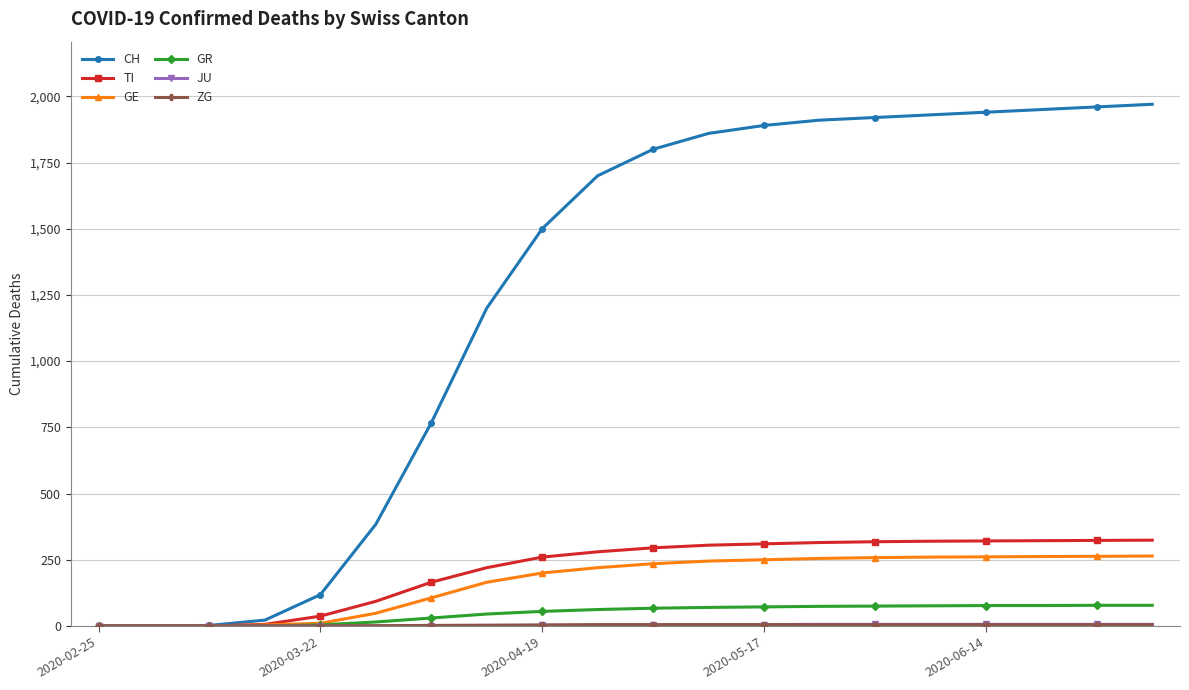

At how many categories does at least one series exceed 1390?

12